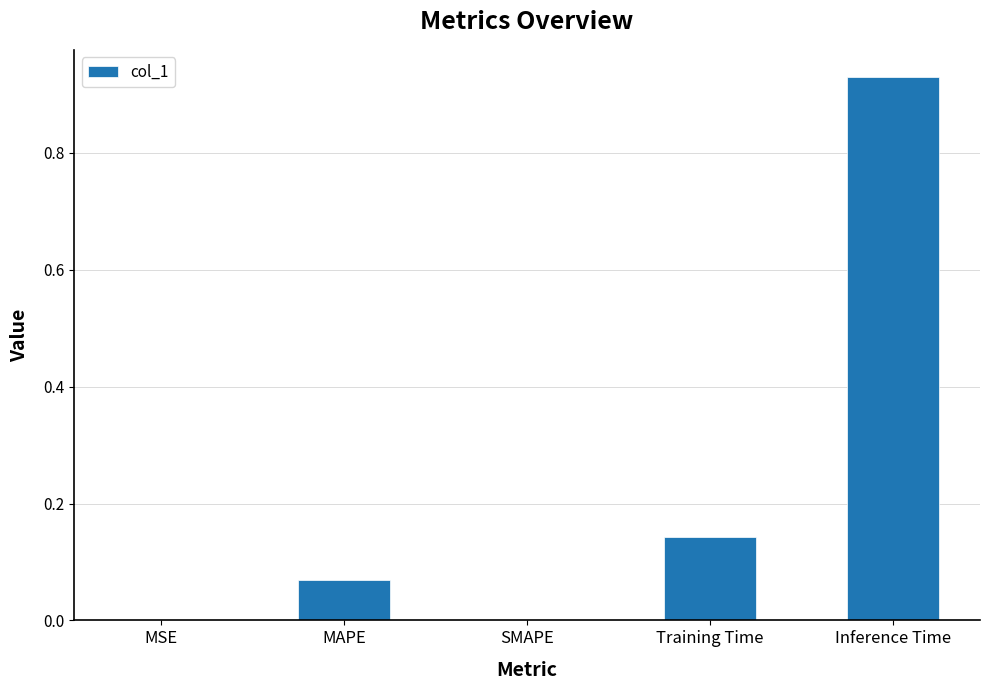

What is the change in value from MSE to MAPE?

+0.1